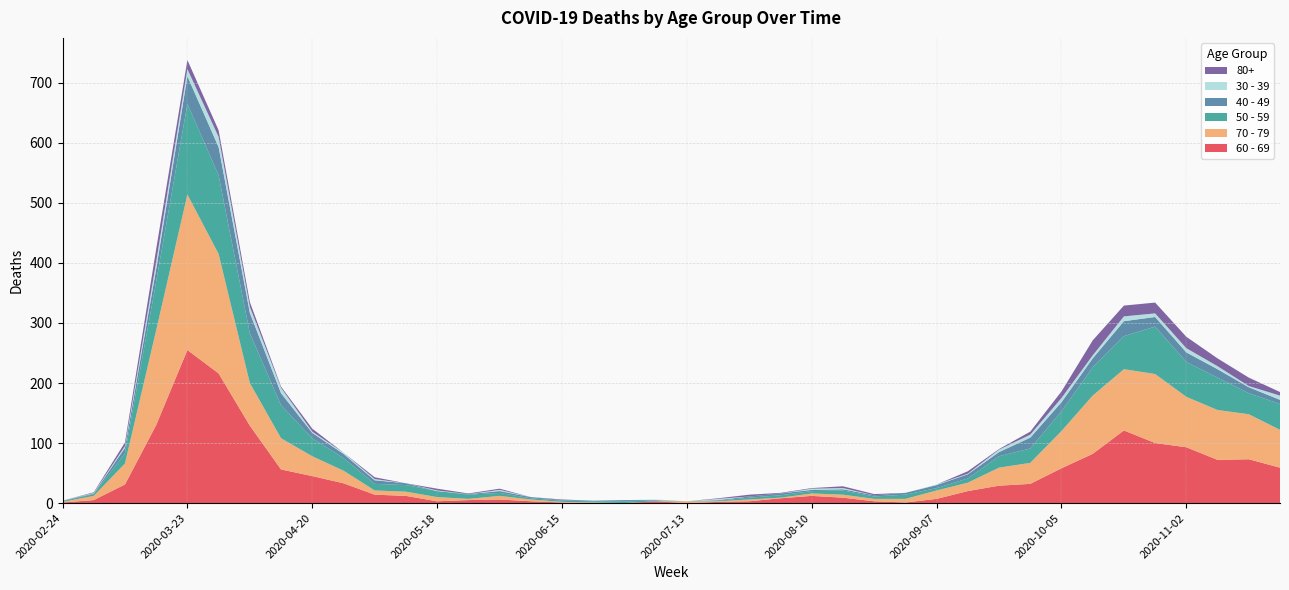

Reading right to left, list all the values displayed in this chart.

60 - 69: 2020-11-23=59	2020-11-16=73	2020-11-09=72	2020-11-02=93	2020-10-26=100	2020-10-19=121	2020-10-12=82	2020-10-05=58	2020-09-28=32	2020-09-21=29	2020-09-14=20	2020-09-07=7	2020-08-31=1	2020-08-24=3	2020-08-17=9	2020-08-10=12	2020-08-03=8	2020-07-27=3	2020-07-20=2	2020-07-13=0	2020-07-06=3	2020-06-29=0	2020-06-22=0	2020-06-15=1	2020-06-08=3	2020-06-01=6	2020-05-25=5	2020-05-18=3	2020-05-11=12	2020-05-04=14	2020-04-27=33	2020-04-20=45	2020-04-13=56	2020-04-06=129	2020-03-30=216	2020-03-23=255	2020-03-16=130	2020-03-09=31	2020-03-02=5	2020-02-24=1
70 - 79: 2020-11-23=63	2020-11-16=75	2020-11-09=83	2020-11-02=84	2020-10-26=115	2020-10-19=102	2020-10-12=97	2020-10-05=62	2020-09-28=35	2020-09-21=30	2020-09-14=14	2020-09-07=14	2020-08-31=6	2020-08-24=4	2020-08-17=5	2020-08-10=4	2020-08-03=1	2020-07-27=3	2020-07-20=1	2020-07-13=3	2020-07-06=0	2020-06-29=0	2020-06-22=1	2020-06-15=1	2020-06-08=3	2020-06-01=6	2020-05-25=2	2020-05-18=7	2020-05-11=7	2020-05-04=7	2020-04-27=21	2020-04-20=33	2020-04-13=52	2020-04-06=71	2020-03-30=199	2020-03-23=259	2020-03-16=158	2020-03-09=35	2020-03-02=7	2020-02-24=1
50 - 59: 2020-11-23=43	2020-11-16=35	2020-11-09=54	2020-11-02=58	2020-10-26=79	2020-10-19=55	2020-10-12=47	2020-10-05=33	2020-09-28=24	2020-09-21=19	2020-09-14=7	2020-09-07=4	2020-08-31=7	2020-08-24=4	2020-08-17=7	2020-08-10=4	2020-08-03=4	2020-07-27=3	2020-07-20=1	2020-07-13=0	2020-07-06=1	2020-06-29=3	2020-06-22=2	2020-06-15=2	2020-06-08=2	2020-06-01=5	2020-05-25=7	2020-05-18=10	2020-05-11=11	2020-05-04=11	2020-04-27=21	2020-04-20=30	2020-04-13=55	2020-04-06=83	2020-03-30=131	2020-03-23=151	2020-03-16=81	2020-03-09=17	2020-03-02=3	2020-02-24=1
40 - 49: 2020-11-23=7	2020-11-16=10	2020-11-09=14	2020-11-02=16	2020-10-26=16	2020-10-19=25	2020-10-12=15	2020-10-05=15	2020-09-28=18	2020-09-21=7	2020-09-14=7	2020-09-07=5	2020-08-31=3	2020-08-24=2	2020-08-17=2	2020-08-10=2	2020-08-03=3	2020-07-27=2	2020-07-20=1	2020-07-13=0	2020-07-06=1	2020-06-29=2	2020-06-22=1	2020-06-15=1	2020-06-08=2	2020-06-01=3	2020-05-25=1	2020-05-18=0	2020-05-11=3	2020-05-04=6	2020-04-27=7	2020-04-20=9	2020-04-13=20	2020-04-06=34	2020-03-30=47	2020-03-23=46	2020-03-16=21	2020-03-09=9	2020-03-02=1	2020-02-24=1
30 - 39: 2020-11-23=7	2020-11-16=2	2020-11-09=5	2020-11-02=7	2020-10-26=6	2020-10-19=8	2020-10-12=5	2020-10-05=7	2020-09-28=5	2020-09-21=4	2020-09-14=1	2020-09-07=1	2020-08-31=0	2020-08-24=0	2020-08-17=2	2020-08-10=2	2020-08-03=0	2020-07-27=0	2020-07-20=2	2020-07-13=0	2020-07-06=1	2020-06-29=0	2020-06-22=0	2020-06-15=0	2020-06-08=0	2020-06-01=2	2020-05-25=0	2020-05-18=1	2020-05-11=0	2020-05-04=2	2020-04-27=2	2020-04-20=2	2020-04-13=9	2020-04-06=10	2020-03-30=17	2020-03-23=12	2020-03-16=12	2020-03-09=3	2020-03-02=1	2020-02-24=0
80+: 2020-11-23=6	2020-11-16=14	2020-11-09=13	2020-11-02=19	2020-10-26=18	2020-10-19=18	2020-10-12=25	2020-10-05=11	2020-09-28=5	2020-09-21=1	2020-09-14=4	2020-09-07=0	2020-08-31=0	2020-08-24=2	2020-08-17=3	2020-08-10=1	2020-08-03=1	2020-07-27=3	2020-07-20=1	2020-07-13=0	2020-07-06=0	2020-06-29=0	2020-06-22=0	2020-06-15=1	2020-06-08=0	2020-06-01=2	2020-05-25=1	2020-05-18=3	2020-05-11=0	2020-05-04=3	2020-04-27=0	2020-04-20=5	2020-04-13=2	2020-04-06=8	2020-03-30=11	2020-03-23=15	2020-03-16=21	2020-03-09=6	2020-03-02=1	2020-02-24=0